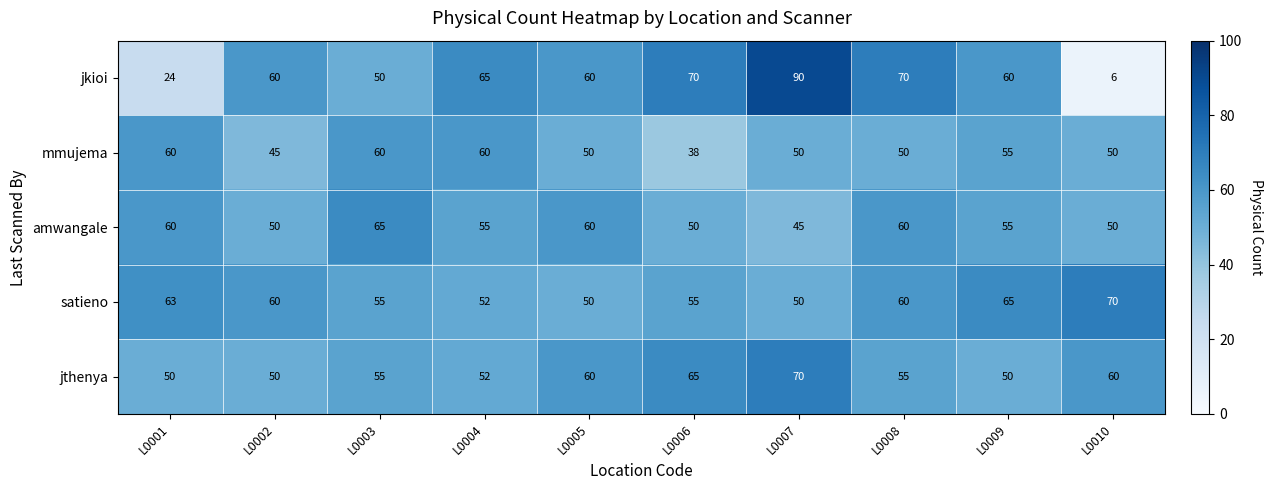

What is the average value of the satieno series?

58